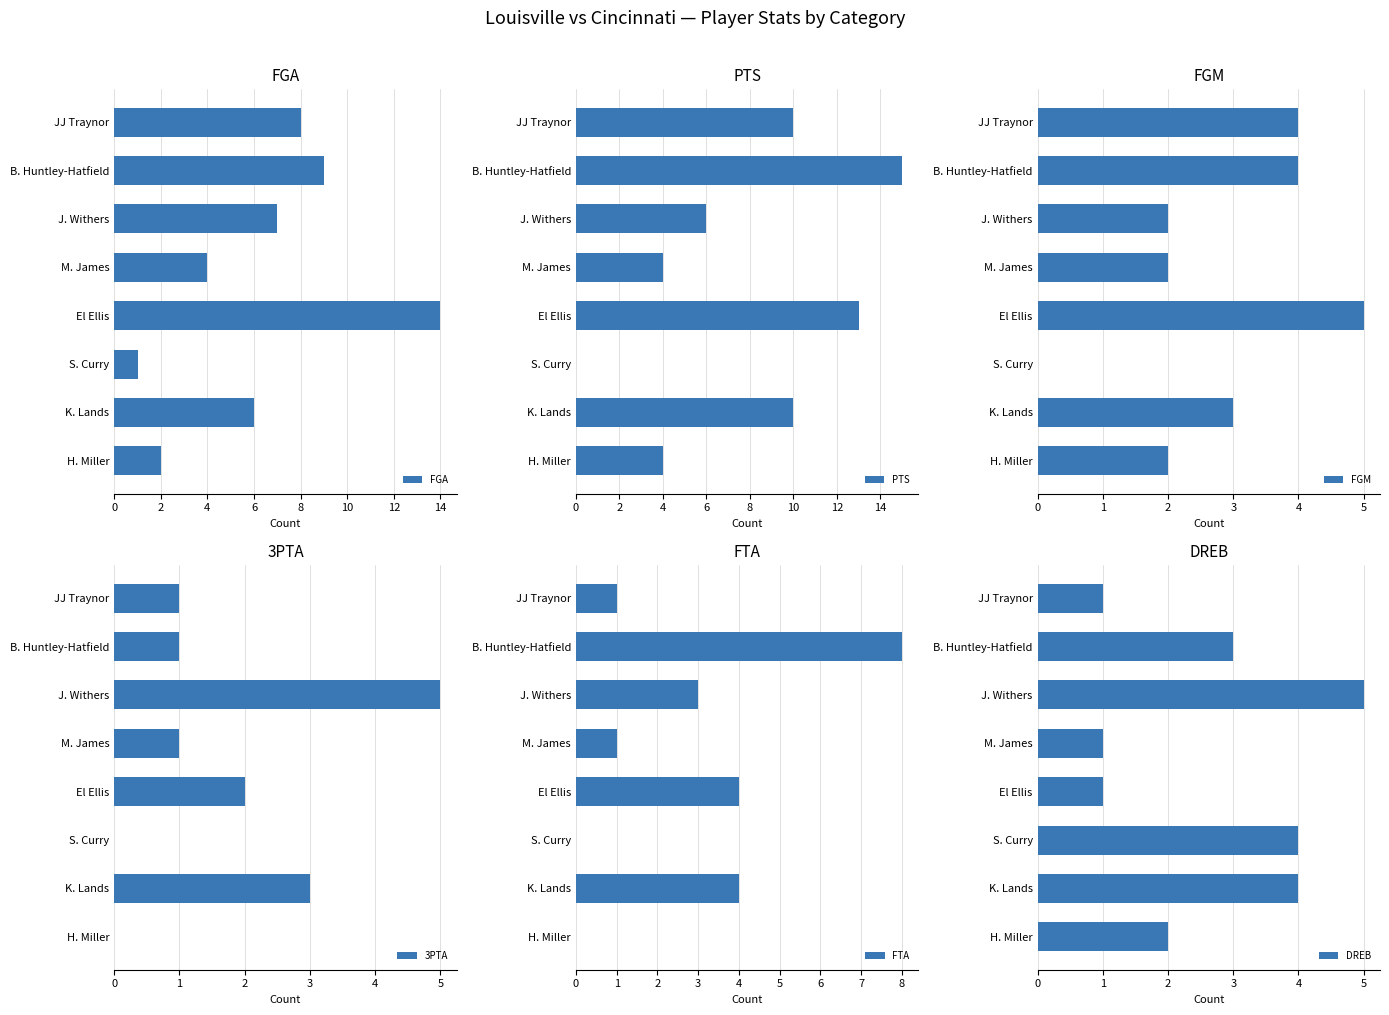

What is the difference between the maximum and minimum values in the FGA series?

13